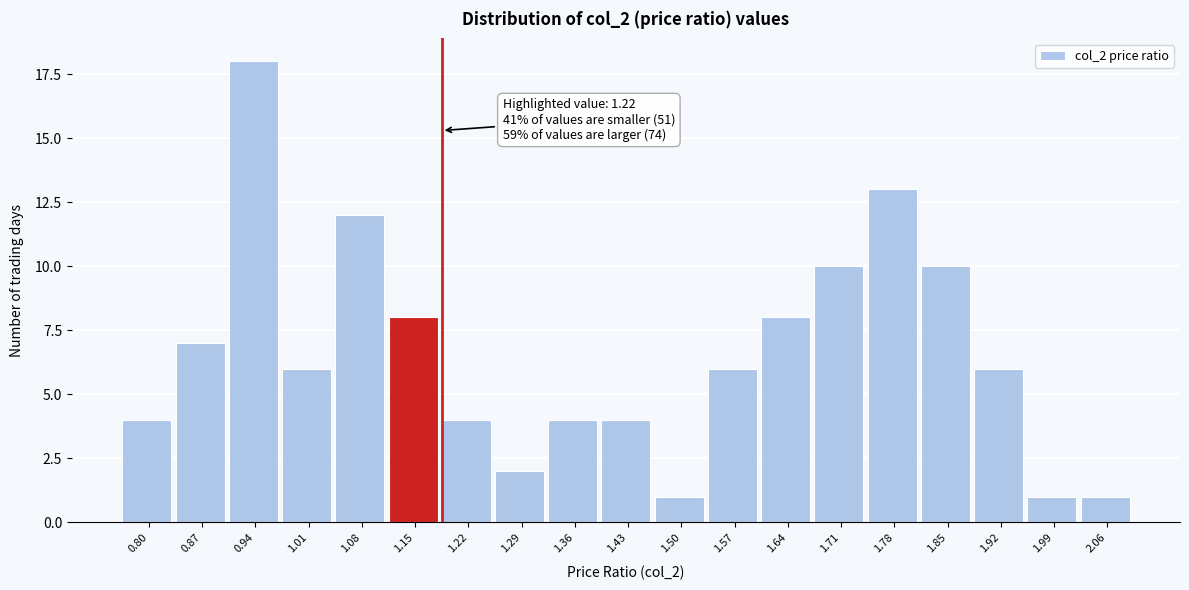

Reading left to right, what are all the values shown in this chart?

4	7	18	6	12	8	4	2	4	4	1	6	8	10	13	10	6	1	1